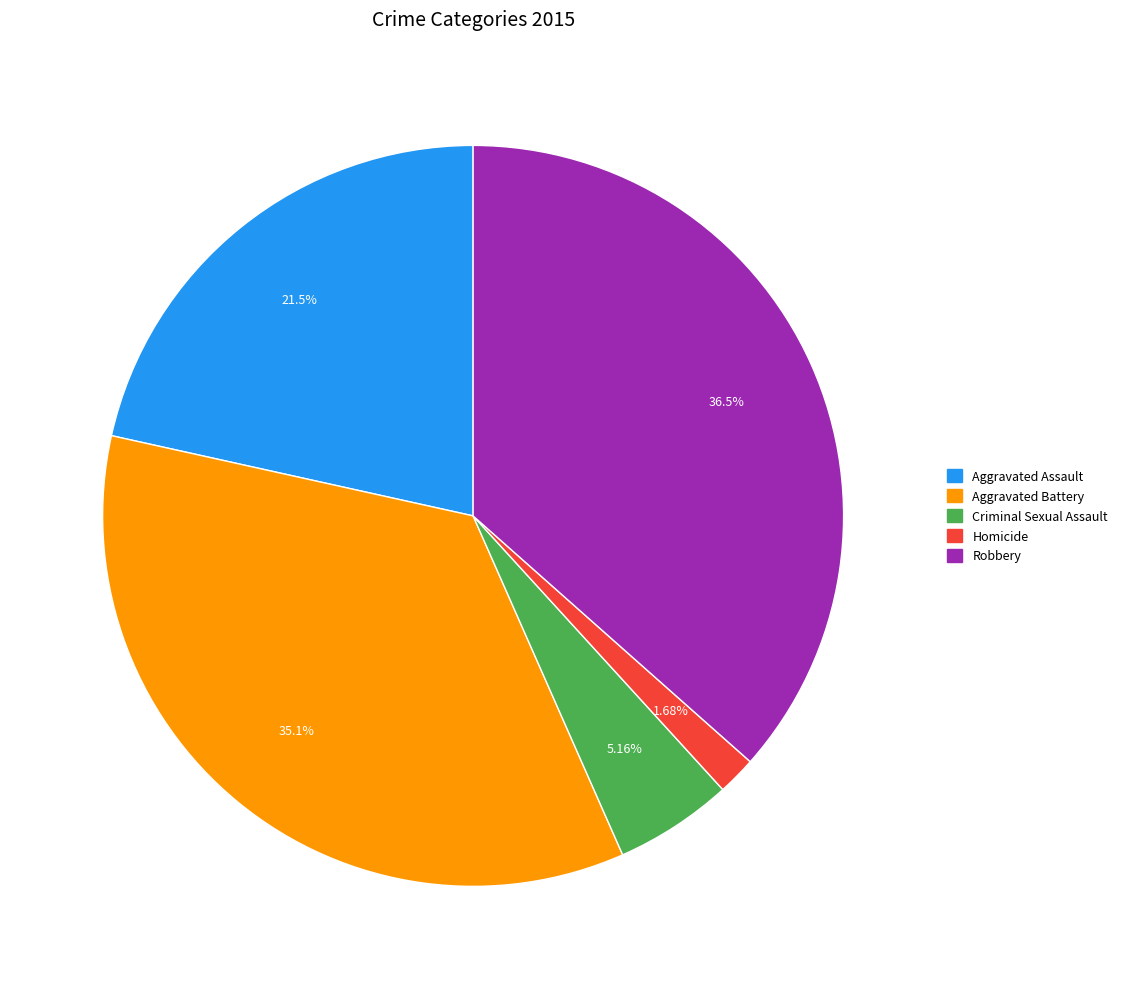

Do Criminal Sexual Assault and Aggravated Battery together represent more than half of the pie?

No